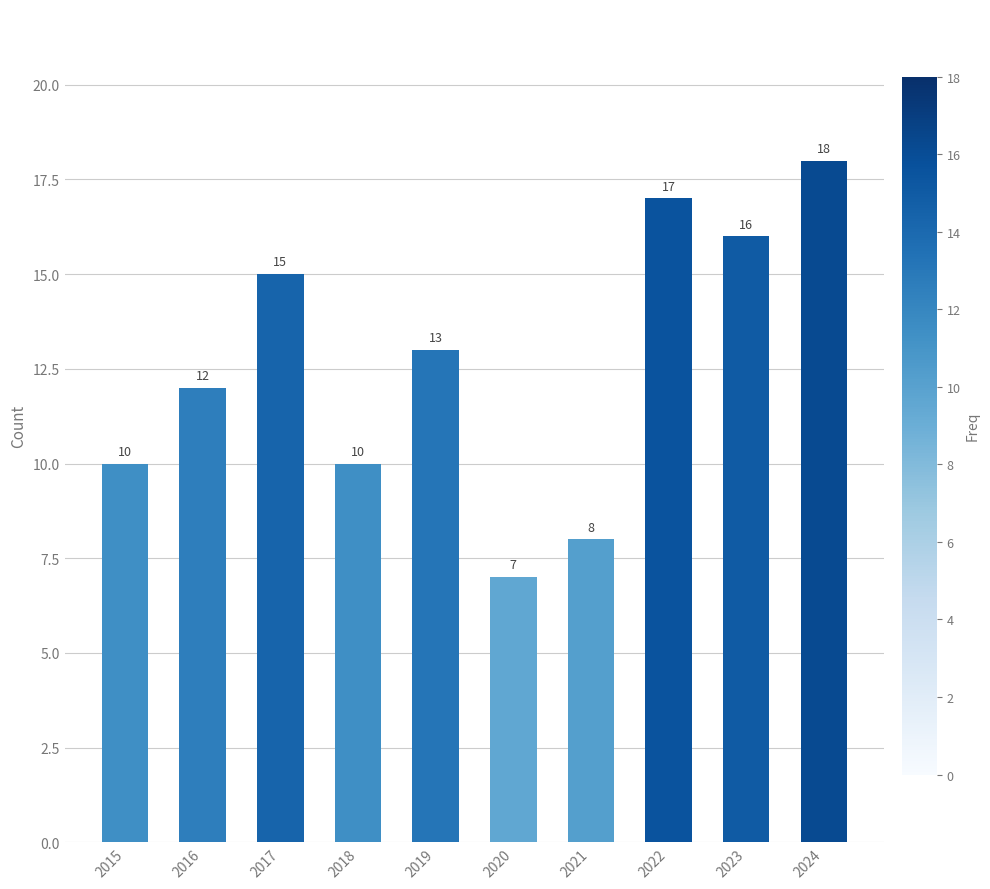

Where is the data nearest to the value 12?

2016